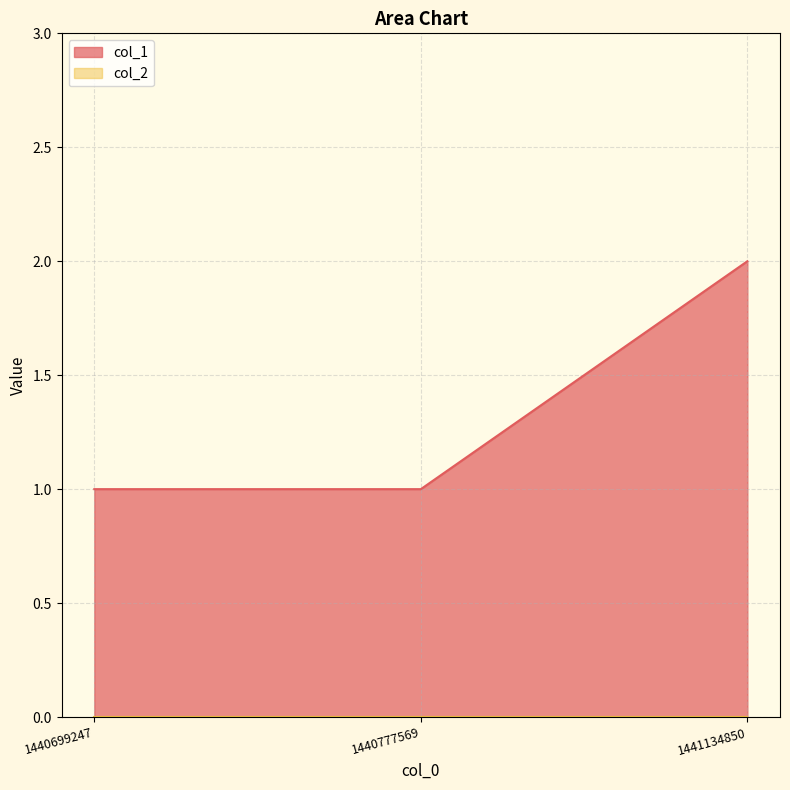

How many values are between 1 and 2?

3